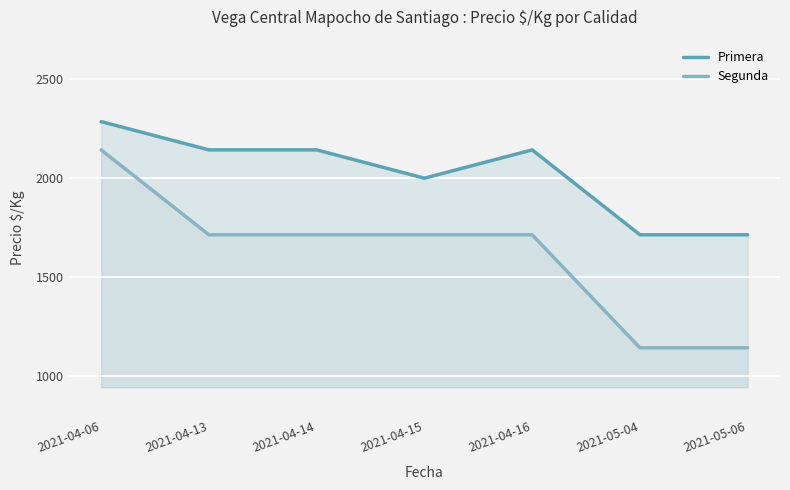

The Primera series shows 1352 at 2021-04-13. True or false?

False